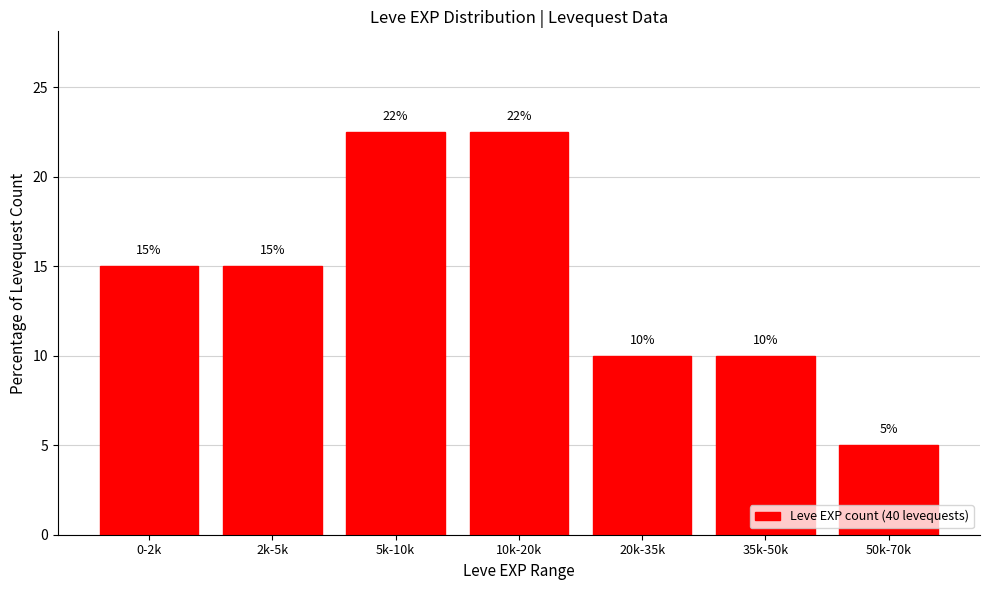

What is the difference between the values at 2k-5k and 20k-35k?

5.0